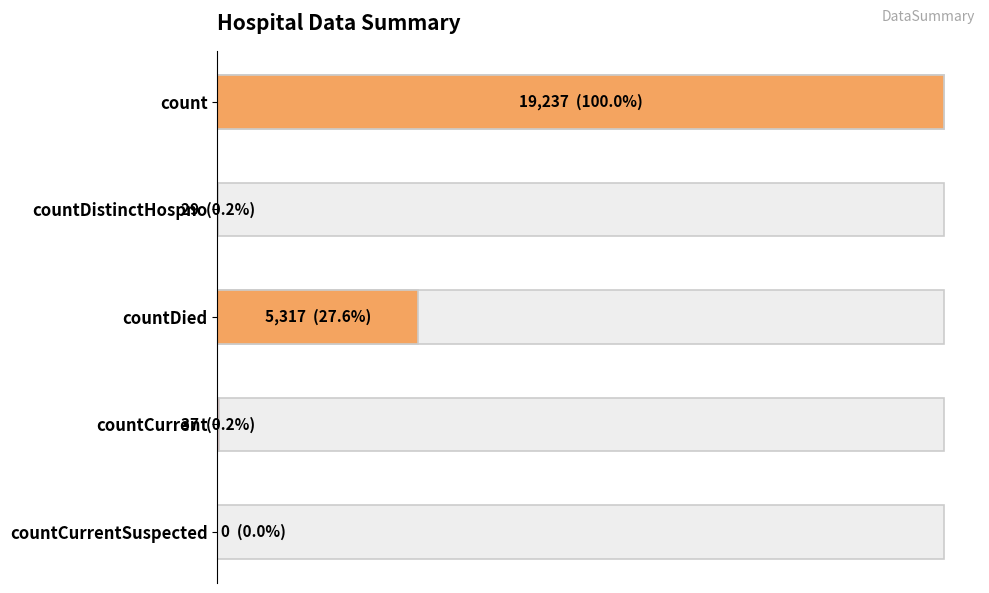

Rank the categories by value from highest to lowest.

count, countDied, countCurrent, countDistinctHospno, countCurrentSuspected